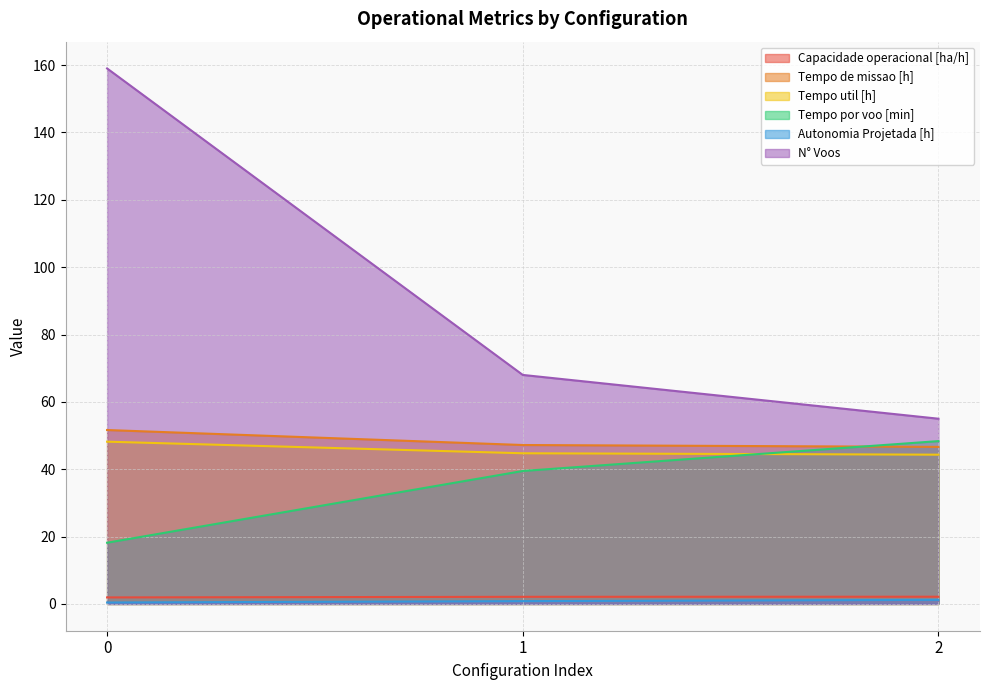

What is the difference between the maximum and minimum values in the Tempo por voo [min] series?

30.2